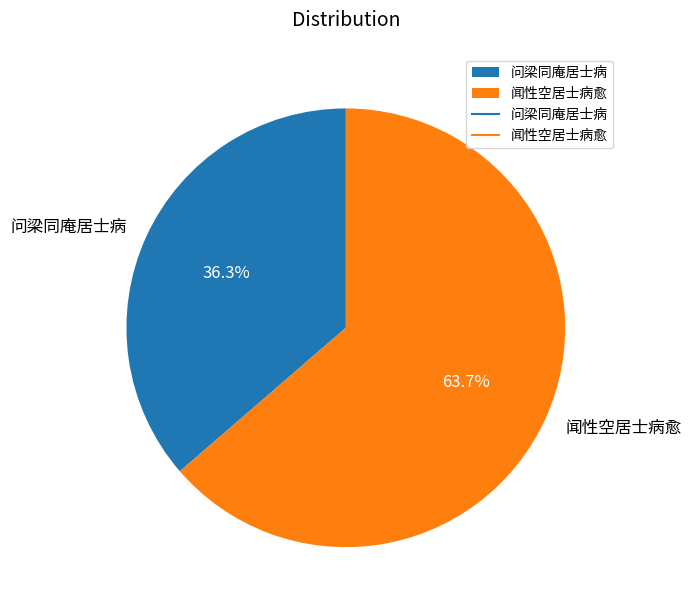

What percentage is the 闻性空居士病愈 slice, to the nearest percent?

64%